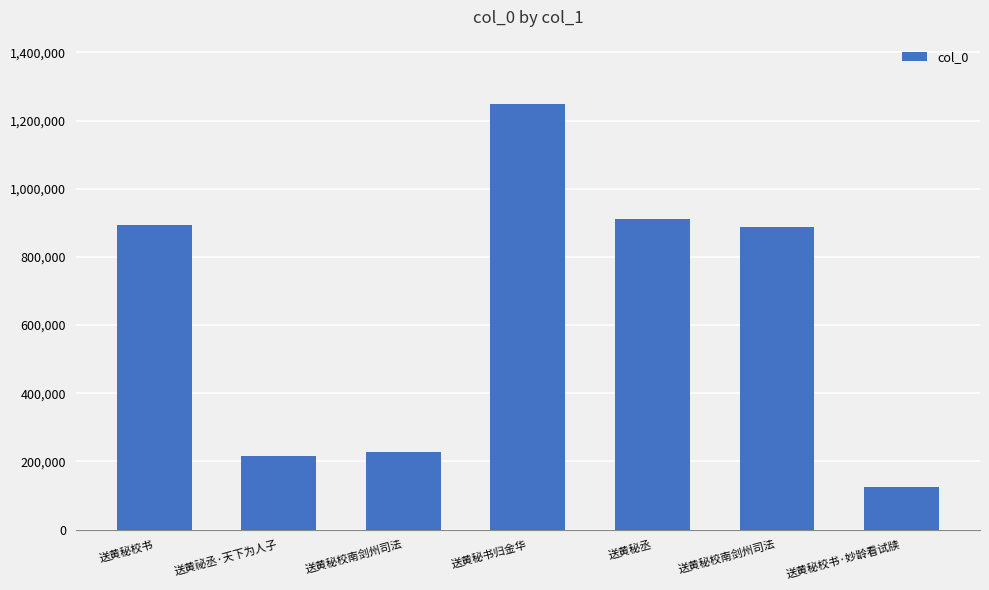

How many categories are shown in the chart?

7